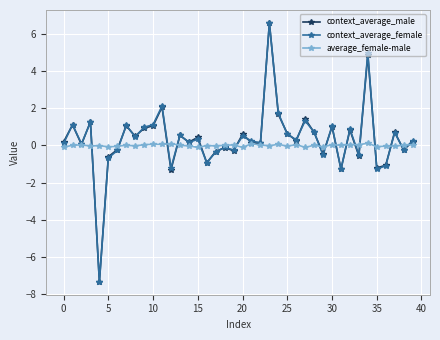

True or false: context_average_female has more than 1 interior local peaks.

True